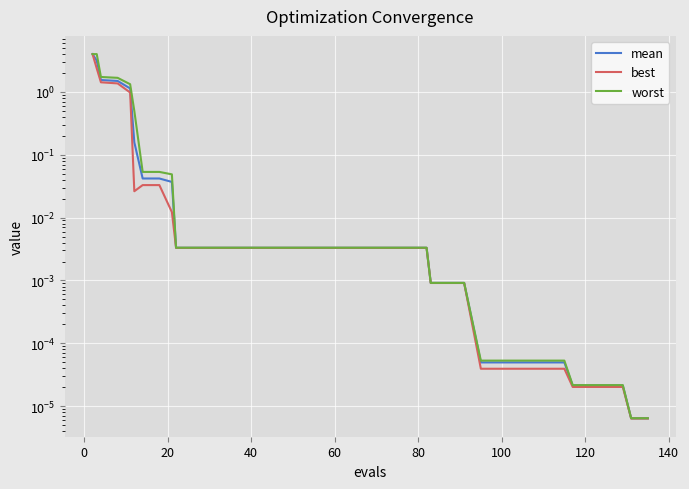

Which series has the largest total across all categories?

worst